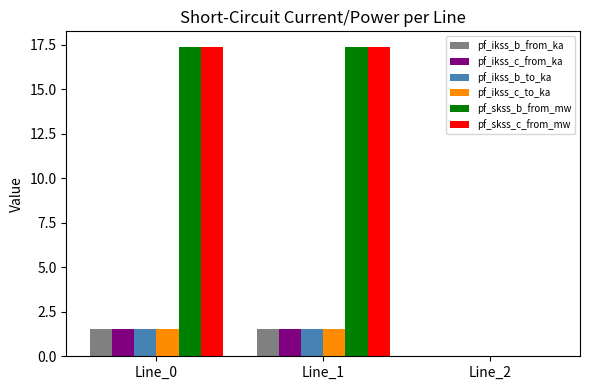

What is the maximum value for pf_ikss_b_to_ka?

1.5